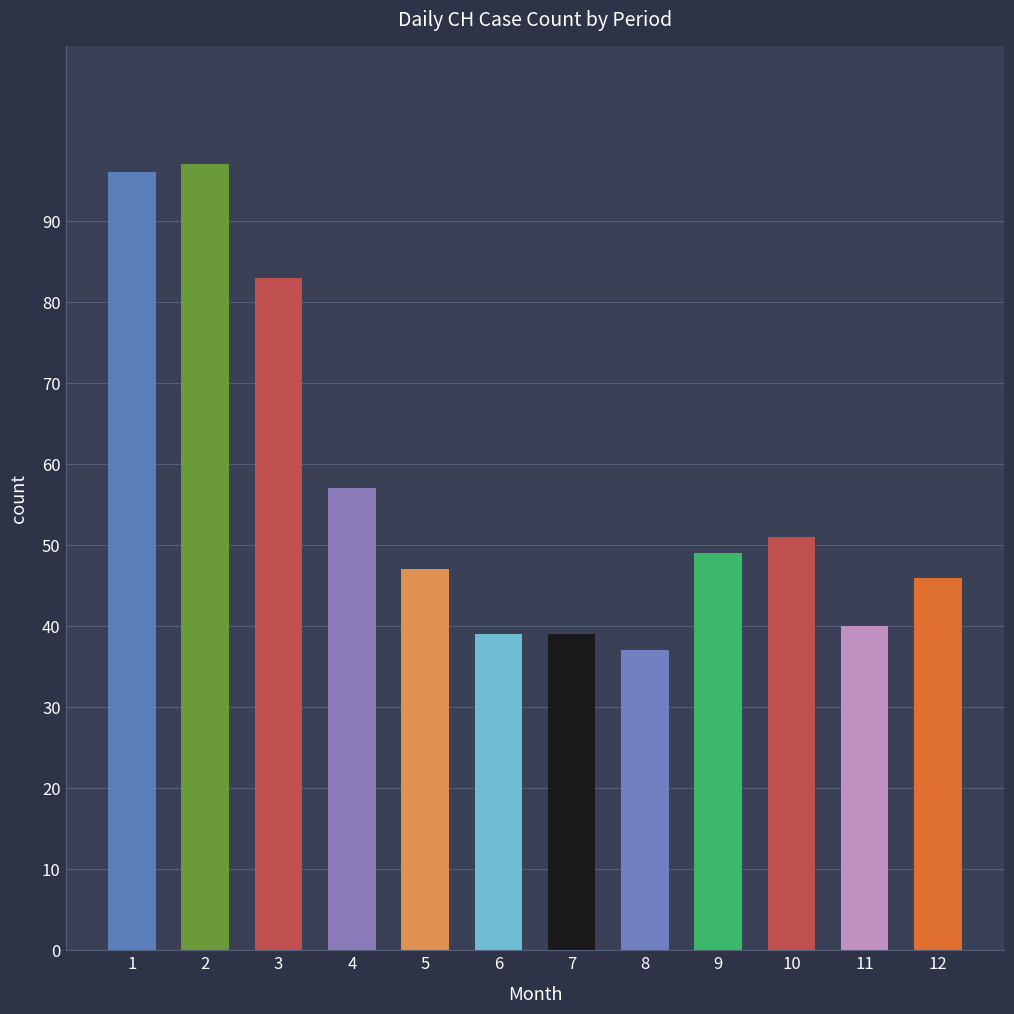

How many categories are shown in the chart?

12